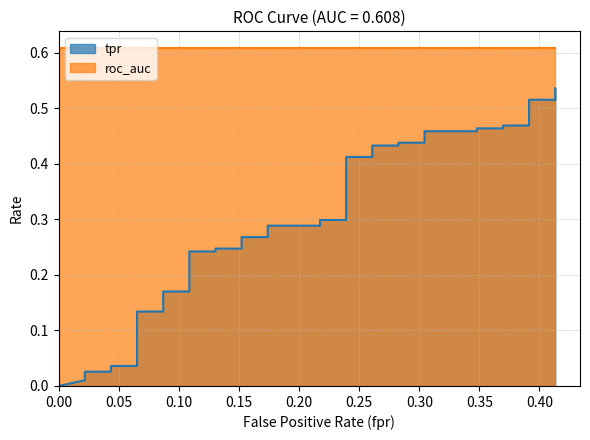

True or false: there are more than 0 points higher than both neighbors.

False